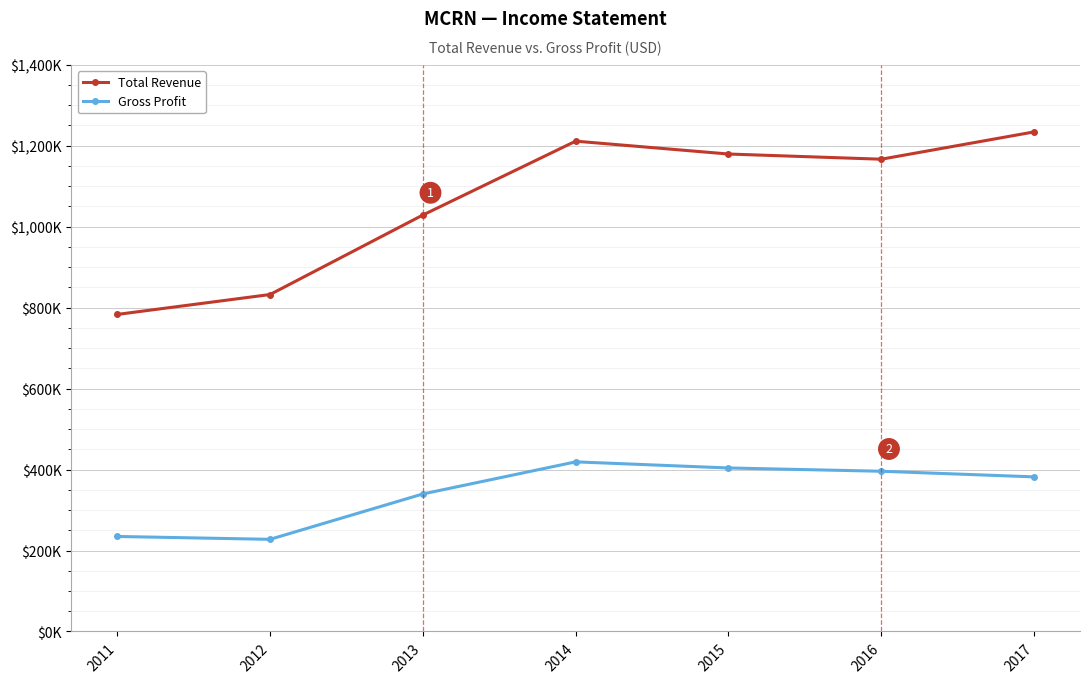

Where is the first local maximum for Total Revenue?

2014